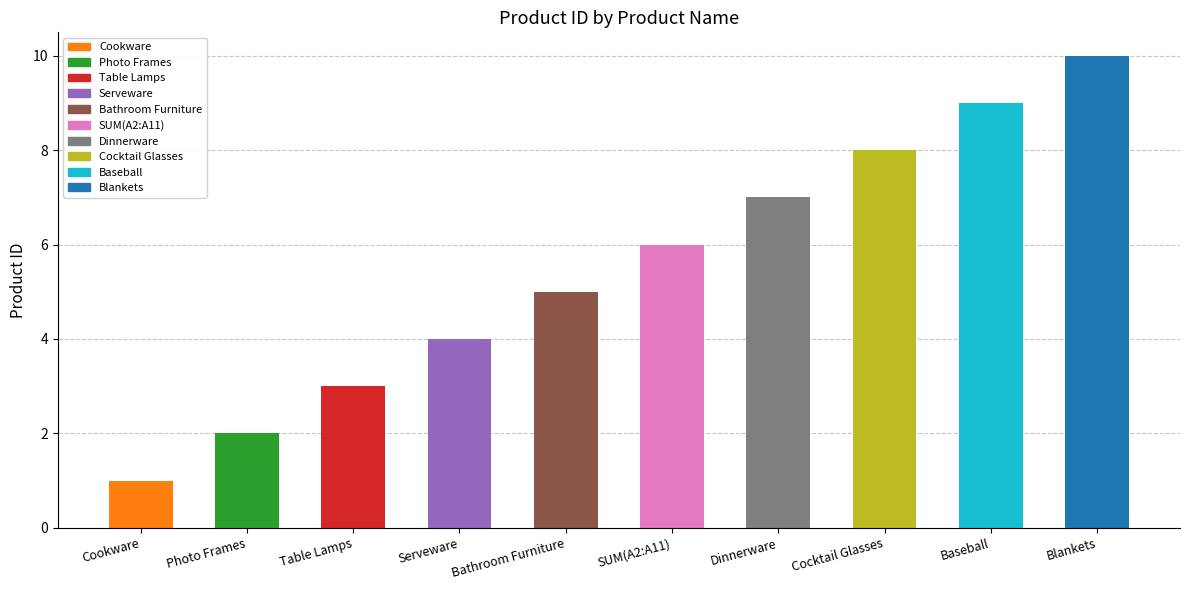

What is the approximate value at Serveware?

4